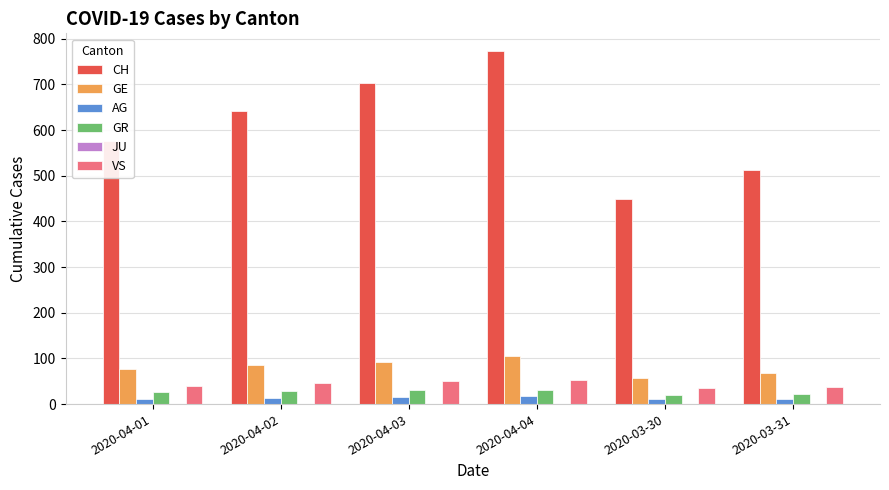

What is the difference between the AG values at 2020-04-02 and 2020-03-30?

3